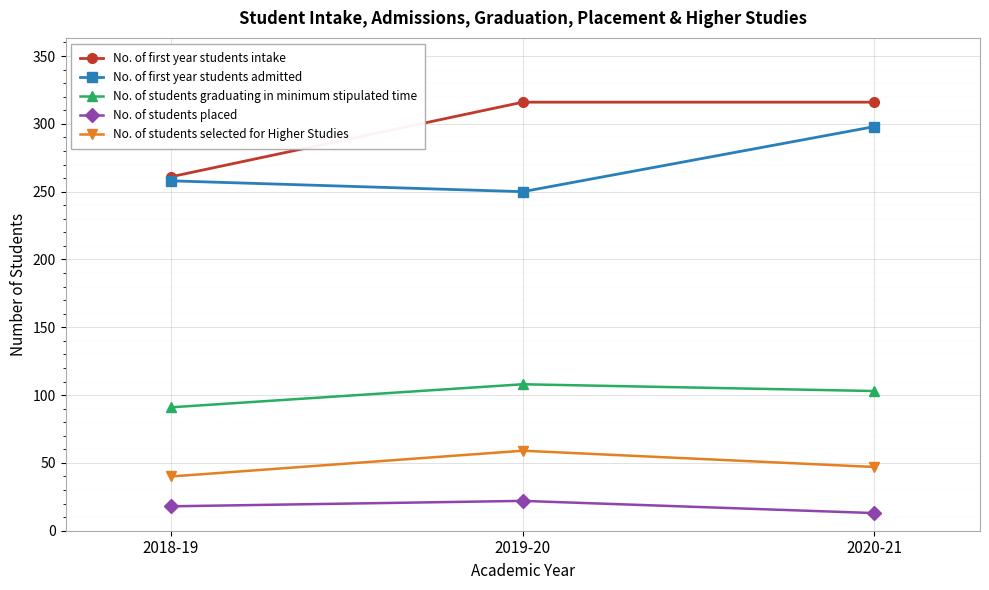

Reading right to left, what are all the values shown in this chart?

No. of first year students intake: 2020-21=316	2019-20=316	2018-19=261
No. of first year students admitted: 2020-21=298	2019-20=250	2018-19=258
No. of students graduating in minimum stipulated time: 2020-21=103	2019-20=108	2018-19=91
No. of students placed: 2020-21=13	2019-20=22	2018-19=18
No. of students selected for Higher Studies: 2020-21=47	2019-20=59	2018-19=40